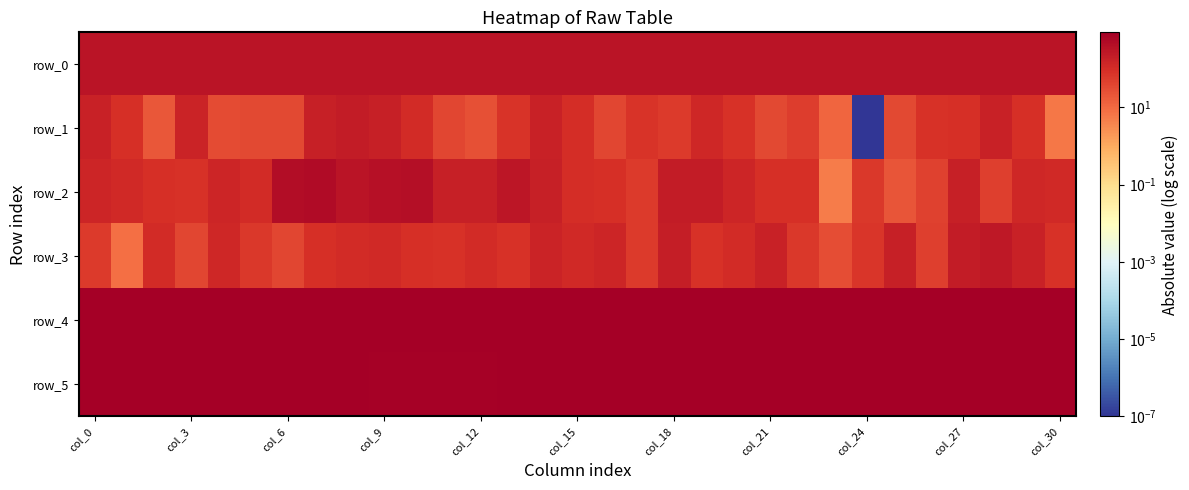

Which category has the lowest value across all series?

col_24